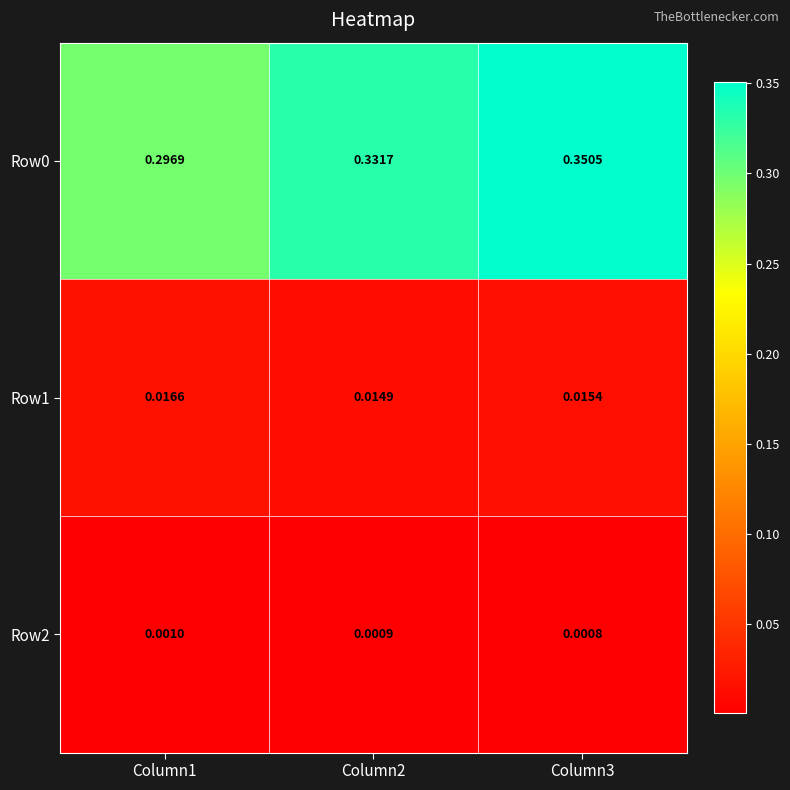

Is the value of Row1 at Column3 greater than the value of Row0 at Column2?

No